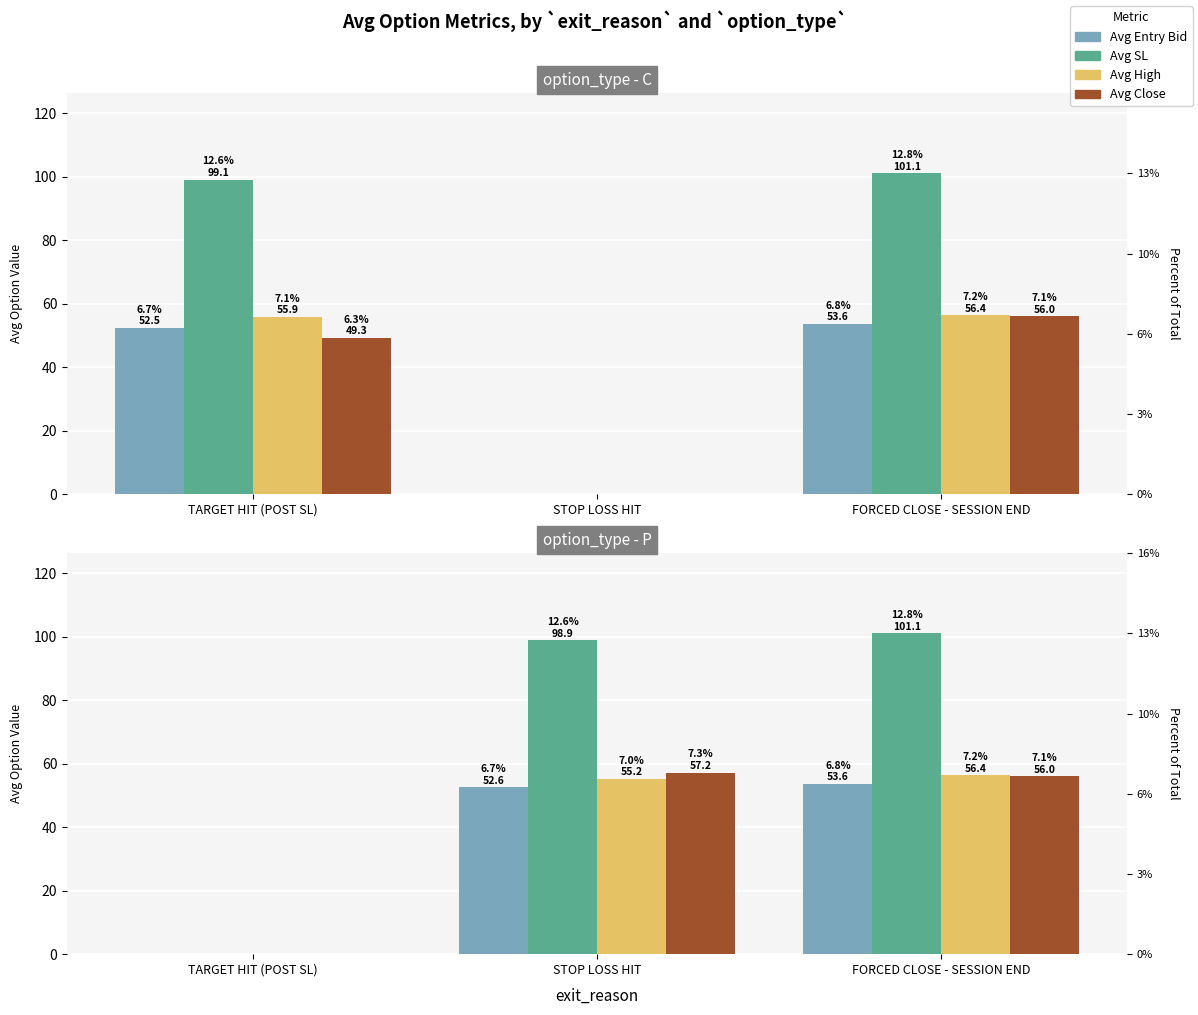

Which category has the lowest value across all series?

TARGET HIT (POST SL)